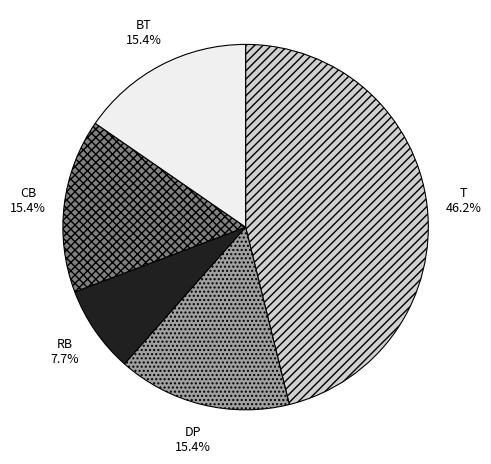

Is there any slice that represents more than half of the pie?

No